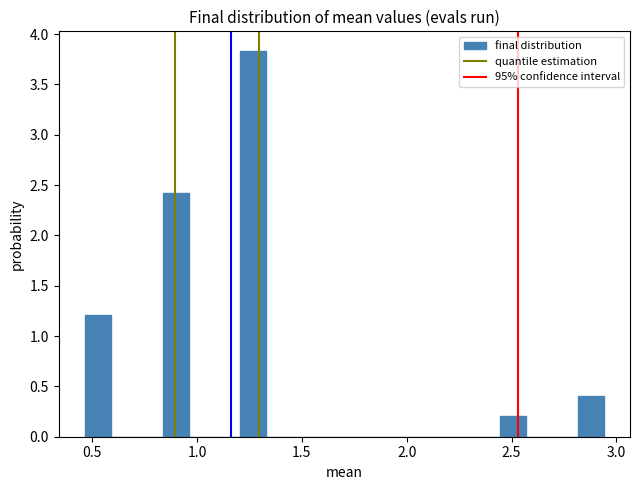

Read against the x-axis, roughly where is the centre of the tallest bar?

1.25